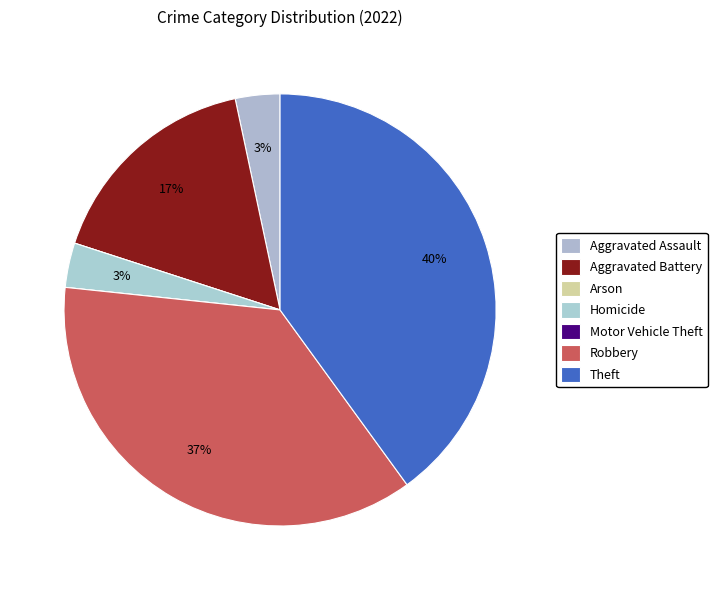

Combined, do Robbery and Theft account for over 50%?

Yes